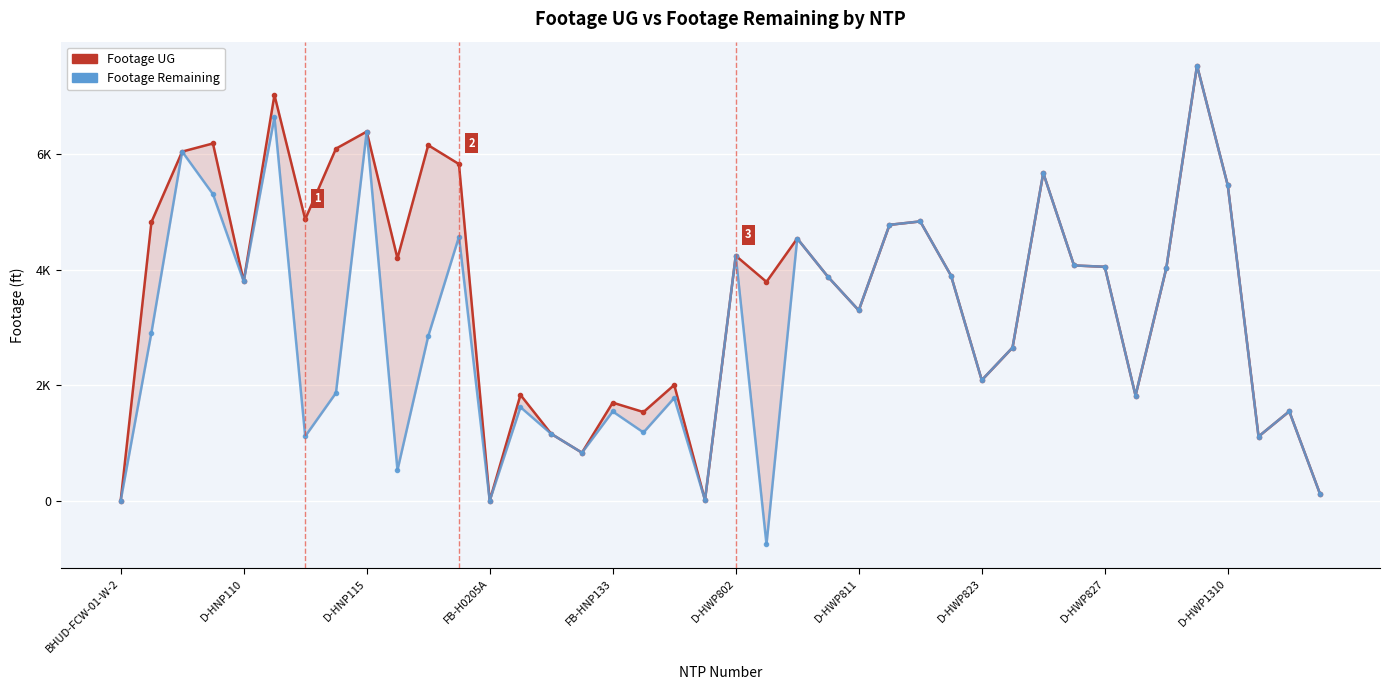

At which category is the sum across all series the highest?

35